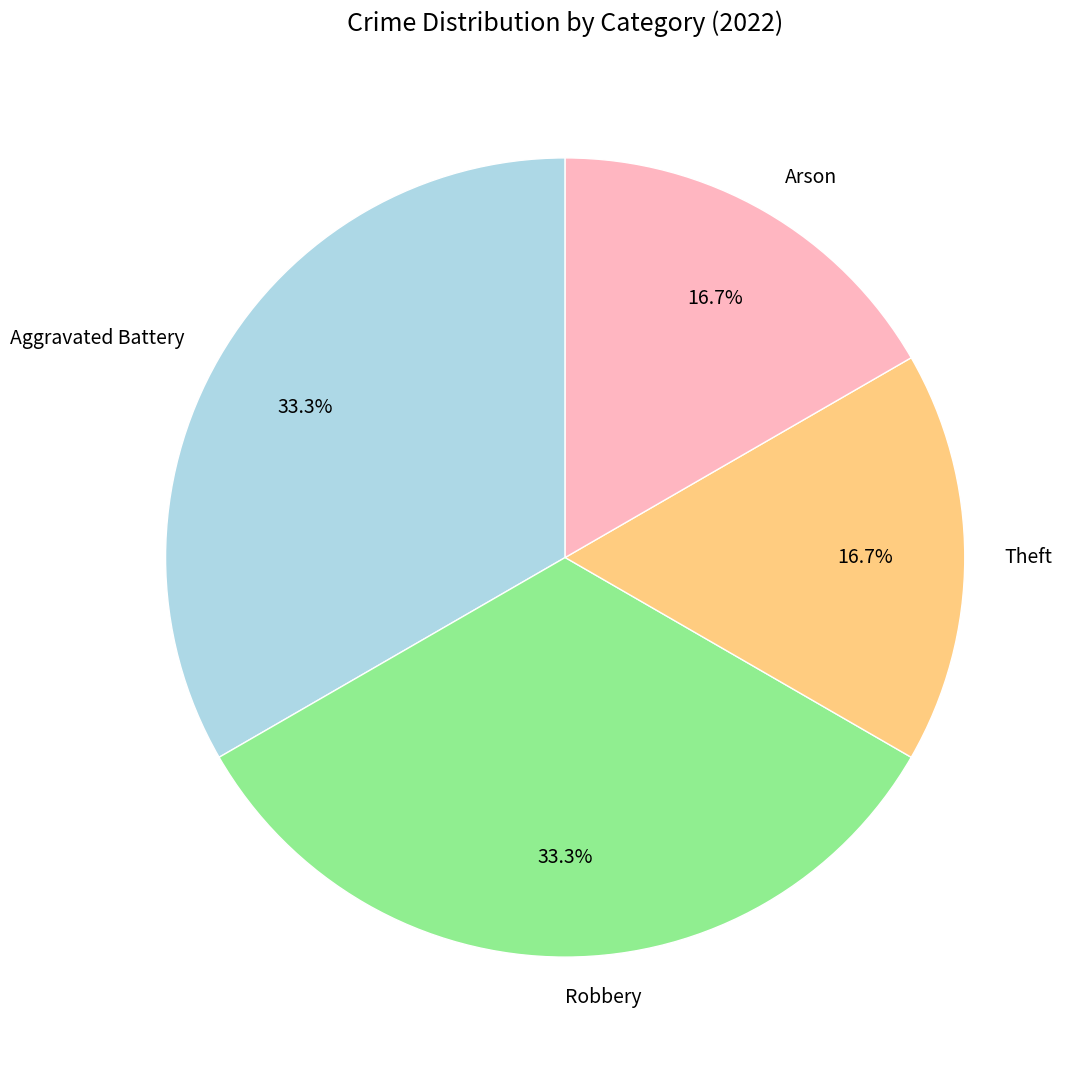

Which has a higher value, Theft or Aggravated Battery?

Aggravated Battery